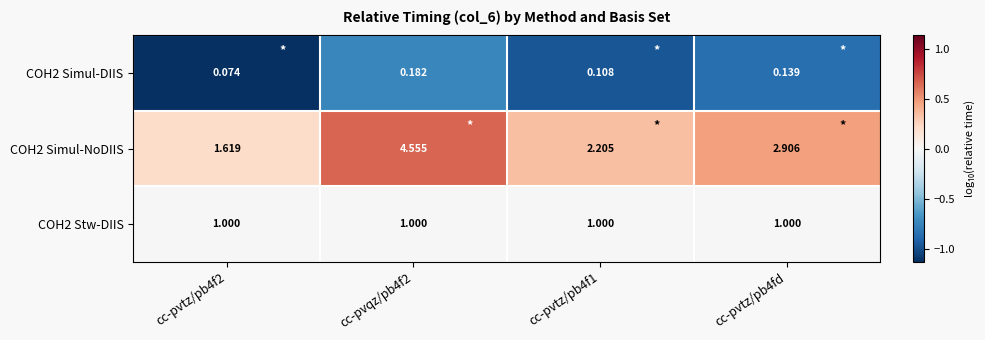

How many data points does each series have?

4